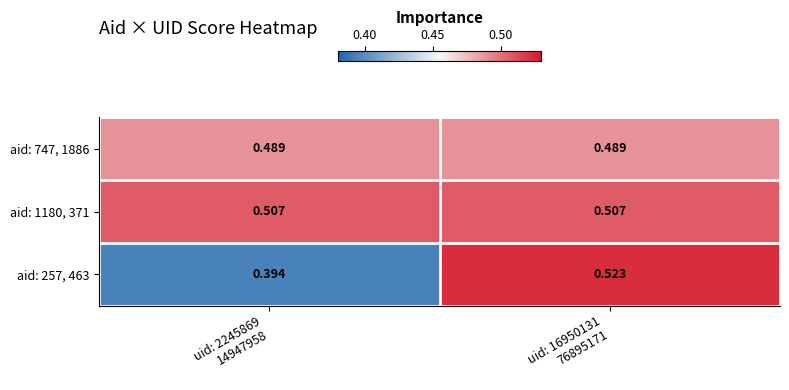

How many series are shown in this chart?

3